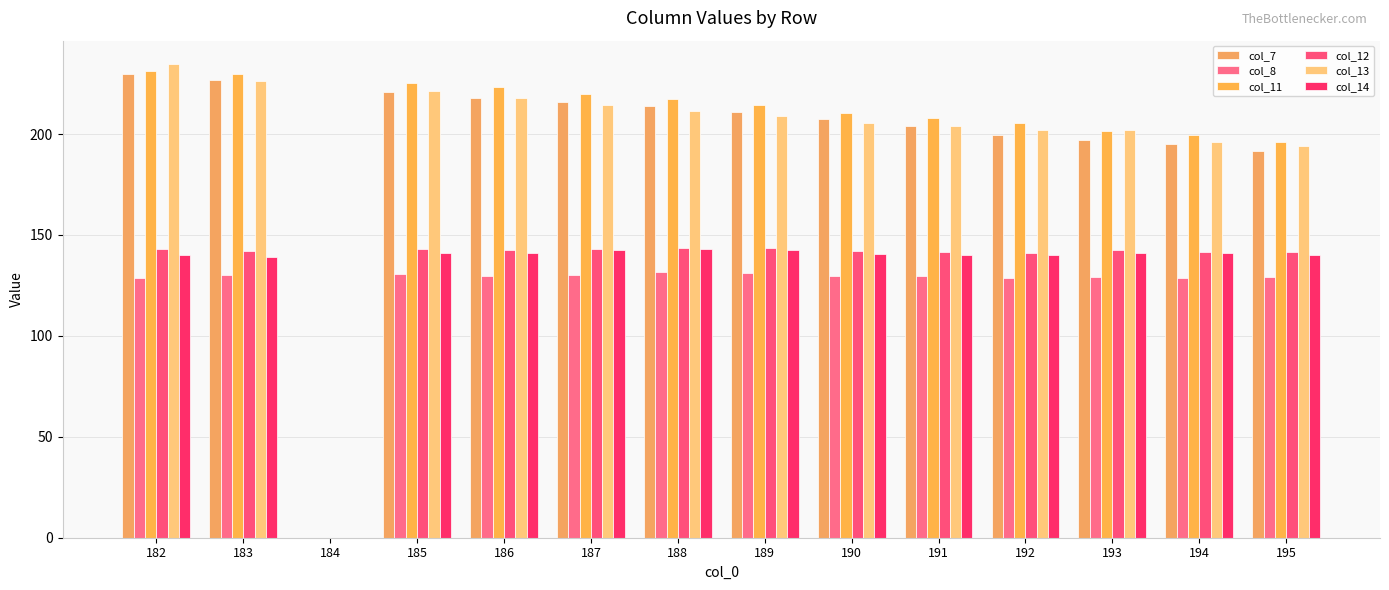

Does the chart contain stacked bars?

No